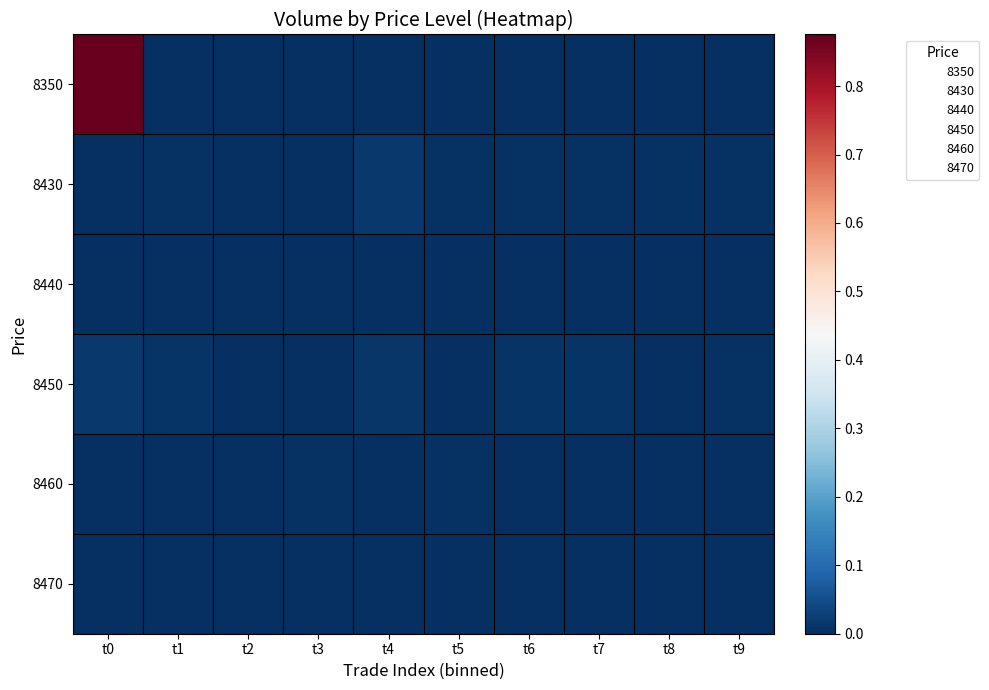

The value of 8430 at t0 is 0.0. True or false?

True